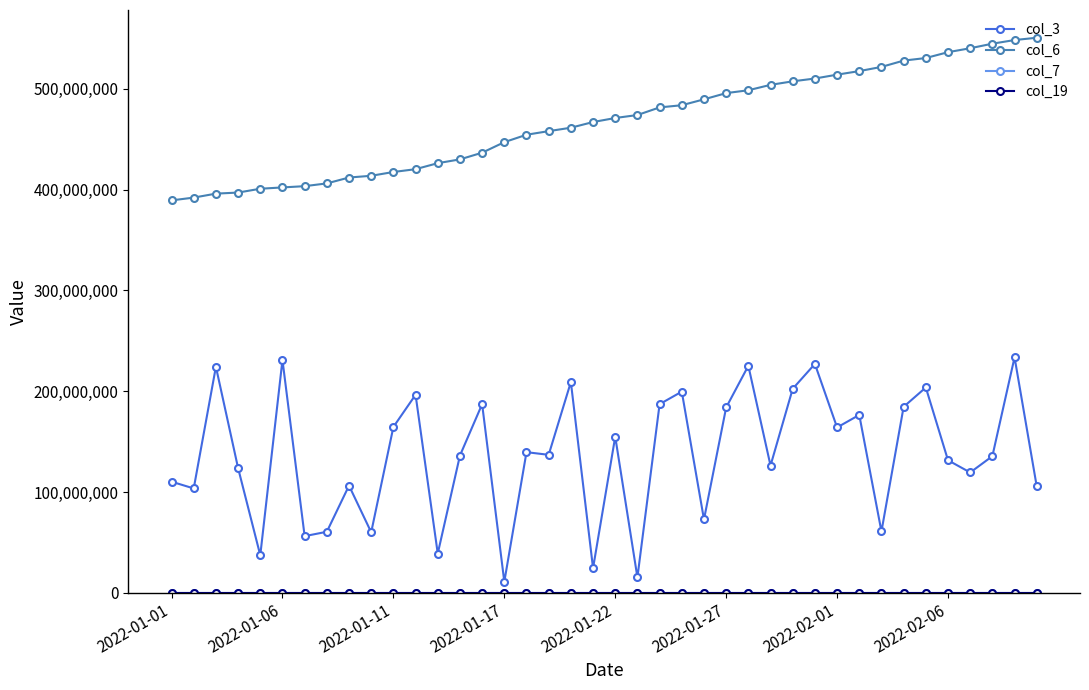

True or false: col_6 and col_3 cross at least once.

False